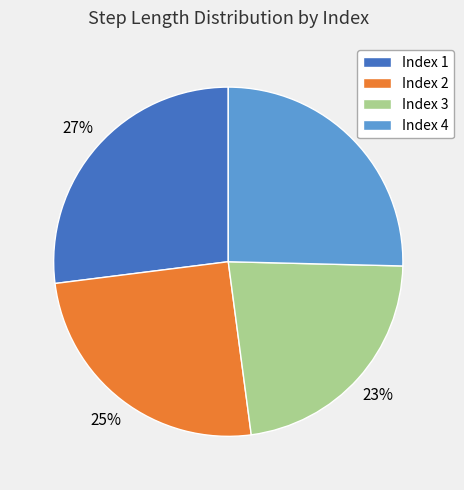

Is there any slice that represents more than half of the pie?

No